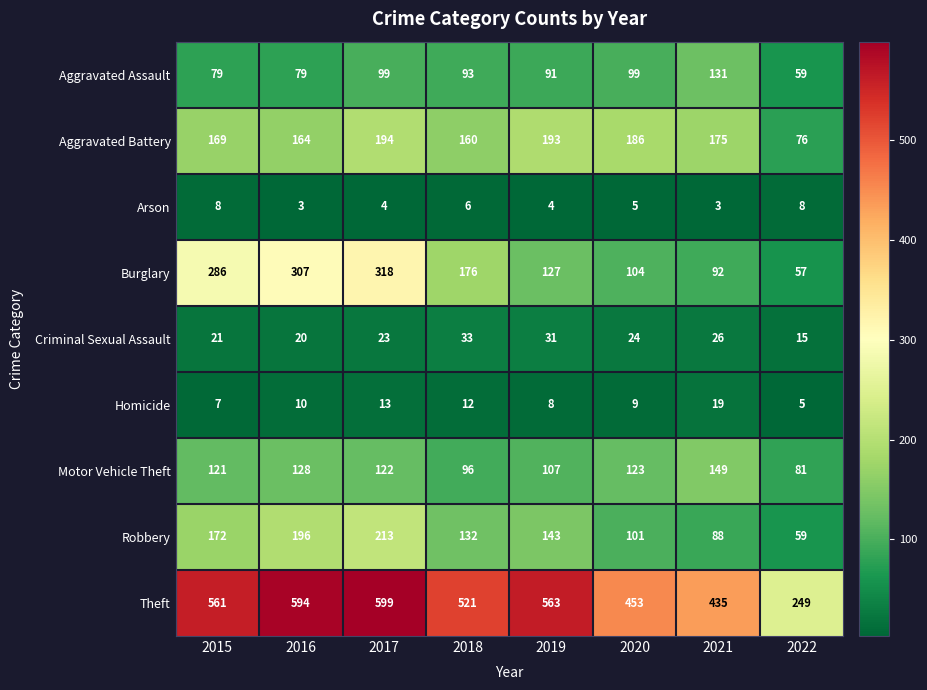

What is the spread (max minus min) of values at 2016?

591